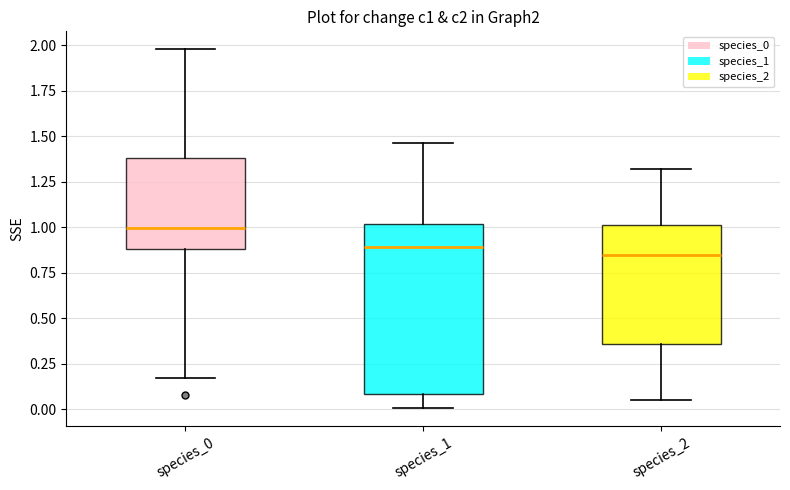

Reading left to right, transcribe this box plot: for each box, give where its median line is, the range the box spans, and where its two whiskers end, as read against the y-axis. The values are not printed on the chart, so give them approximately, as read against the axis.

species_0: median 1.00, box 0.90 to 1.40, whiskers 0.15 to 2.00
species_1: median 0.90, box 0.10 to 1.00, whiskers 0.00 to 1.45
species_2: median 0.85, box 0.35 to 1.00, whiskers 0.05 to 1.30